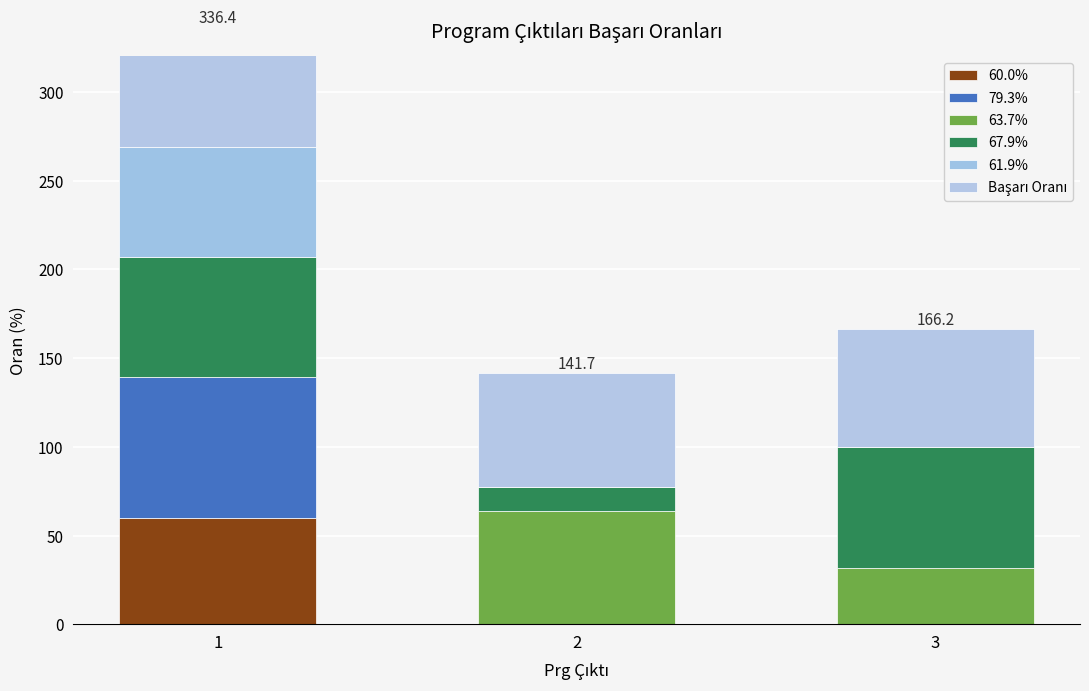

What is the lowest value of the Başarı Oranı series?

64.4